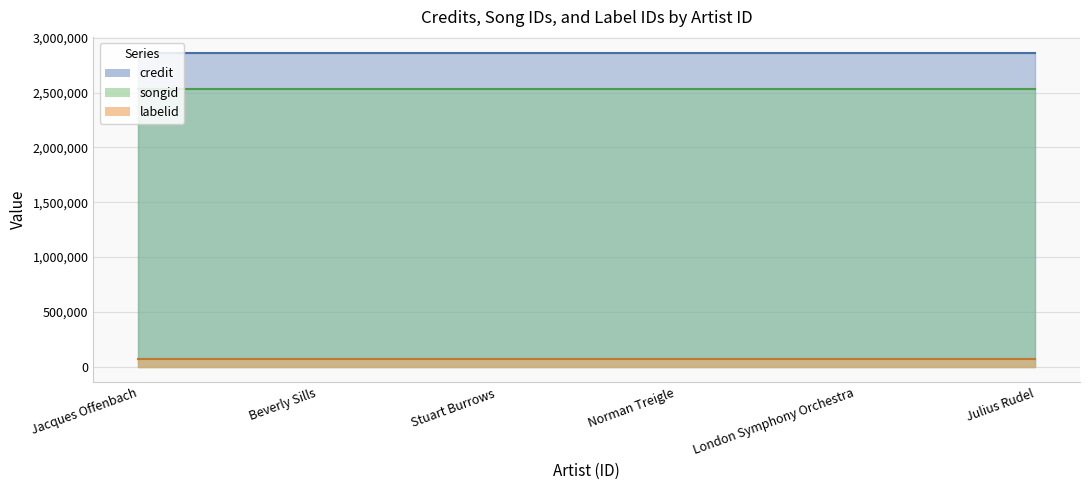

True or false: labelid has a value of 110798 at 1160146.

False